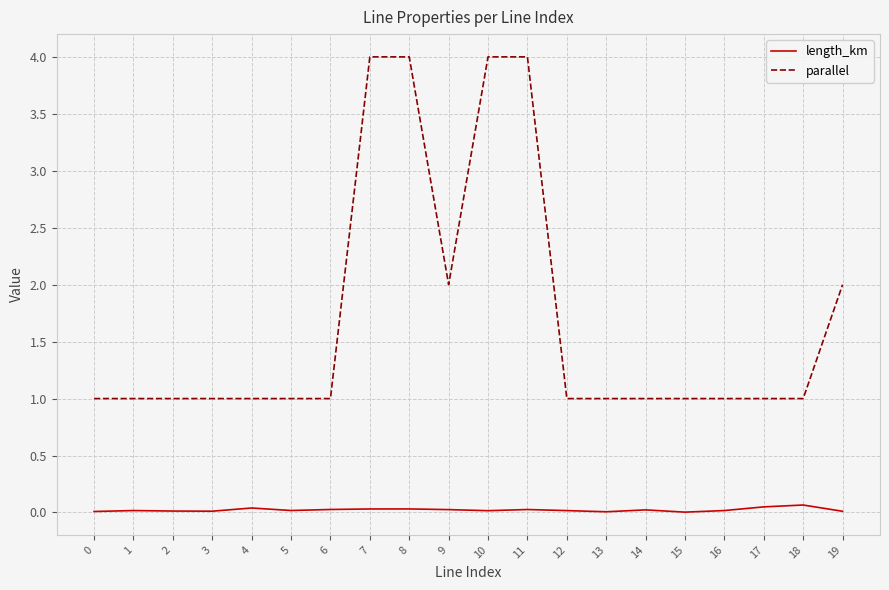

List the series in order of their peak value, highest first.

parallel, length_km